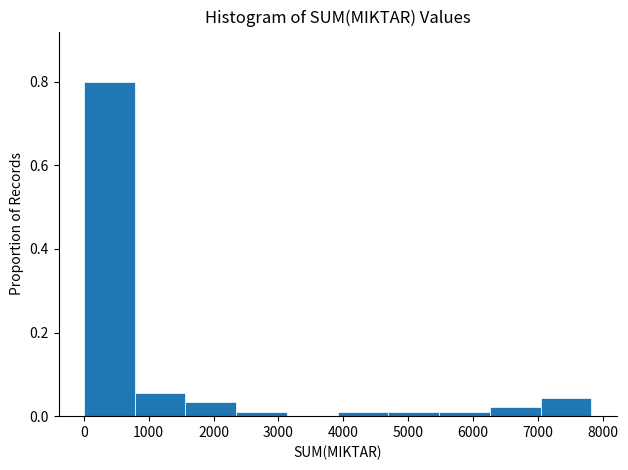

How tall is the bar that spans 800 to 1600 on the x-axis? Neither the bar edges nor the heights are printed on the chart, so give them approximately, as read against the axes.

0.06